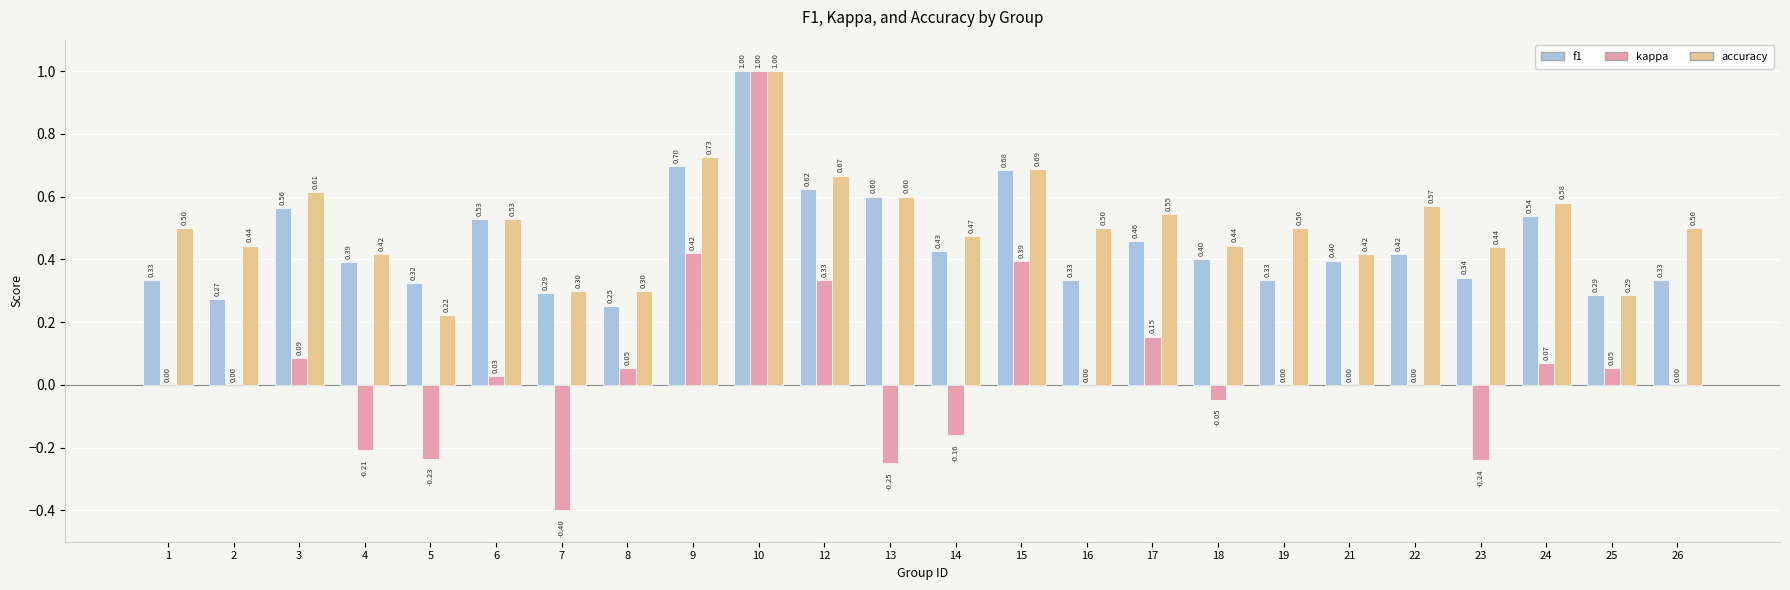

Are the bars grouped side by side (vs. stacked)?

Yes